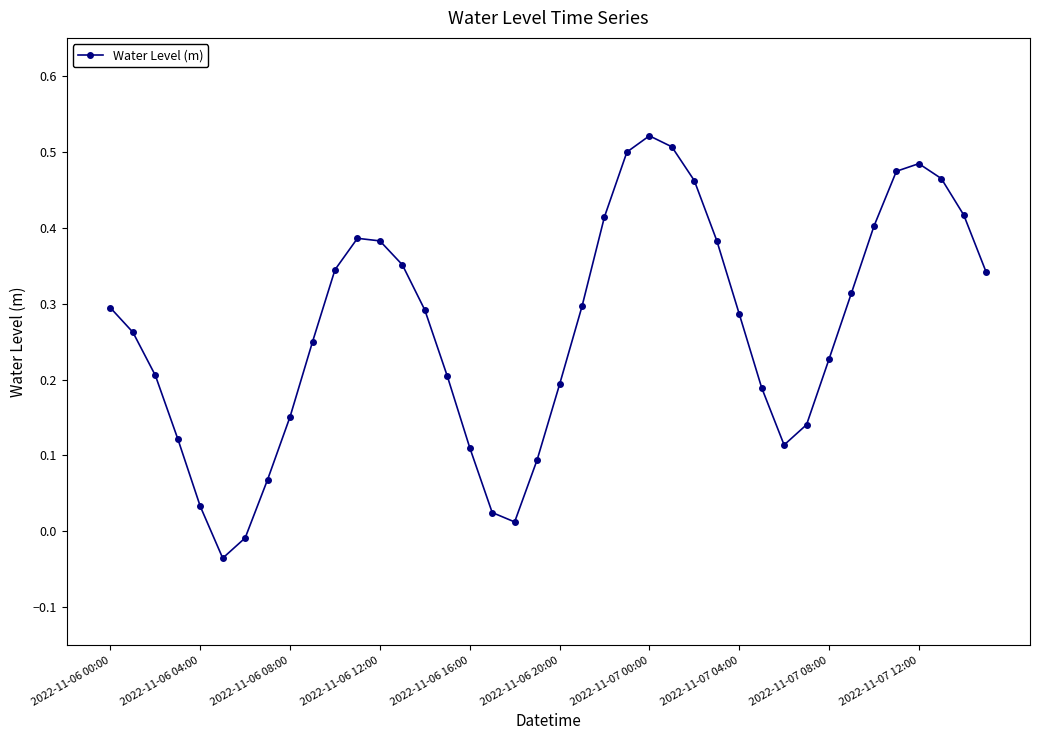

How many data points are less than 0?

2